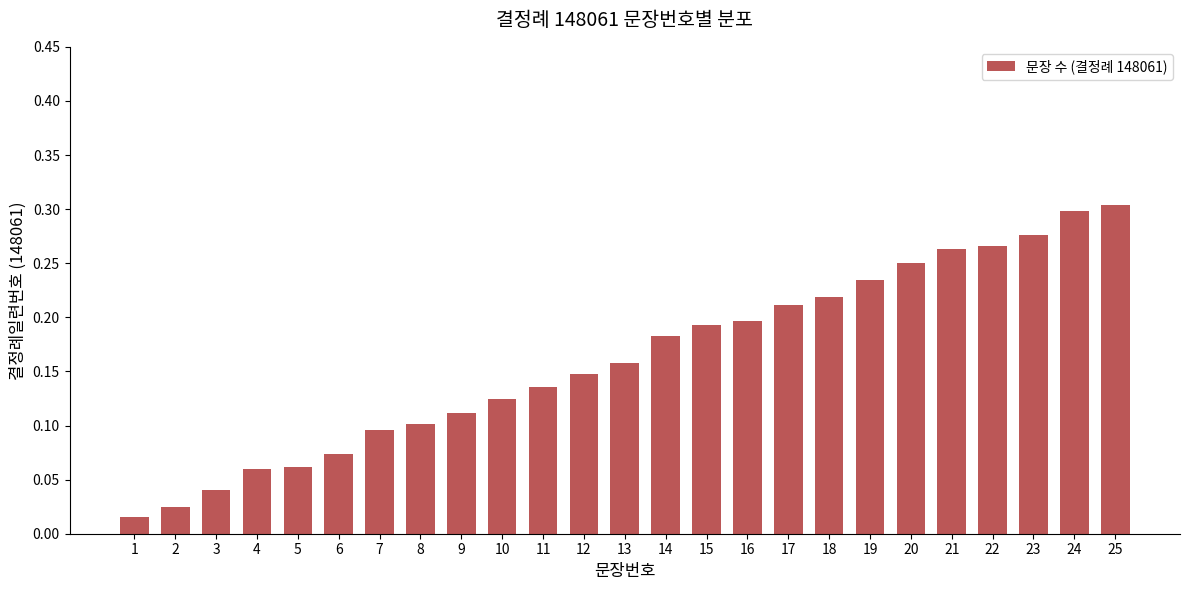

Which has a higher value, 14 or 6?

14